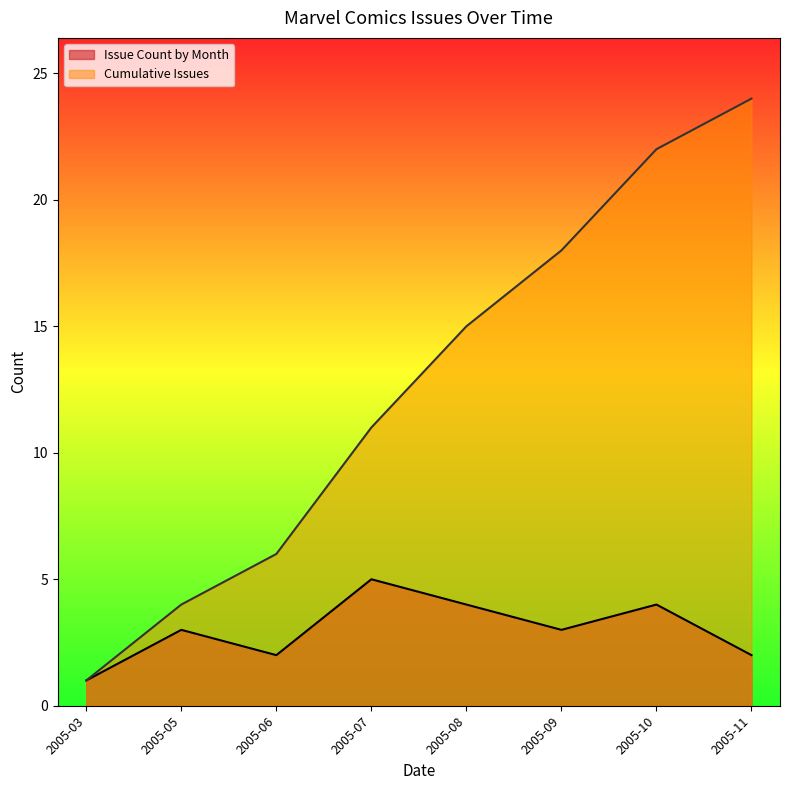

Which series has the largest total across all categories?

Cumulative Issues